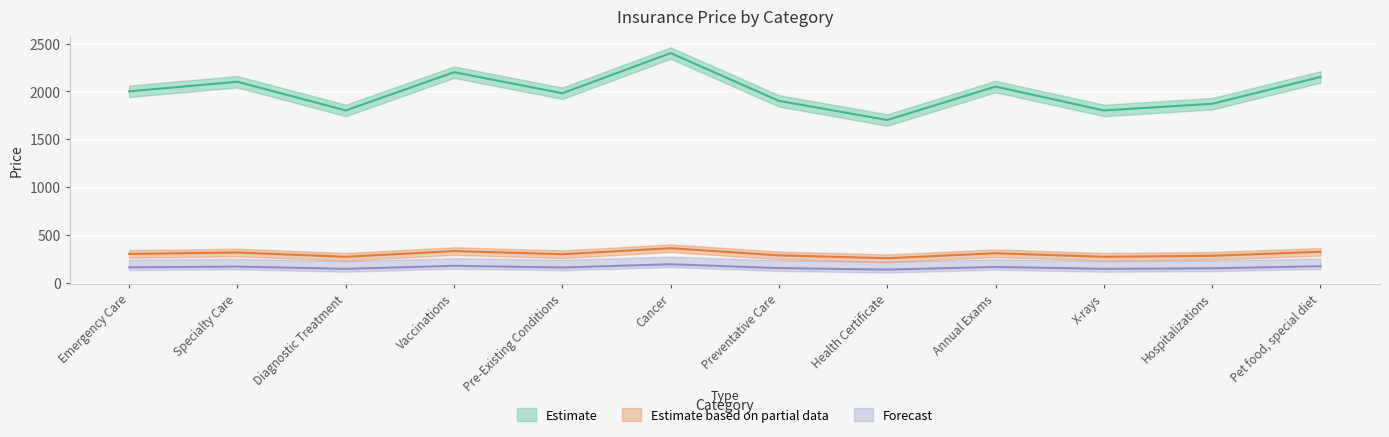

Rank the categories by value from highest to lowest.

Cancer, Vaccinations, Pet food, special diet, Specialty Care, Annual Exams, Emergency Care, Pre-Existing Conditions, Preventative Care, Hospitalizations, Diagnostic Treatment, X-rays, Health Certificate